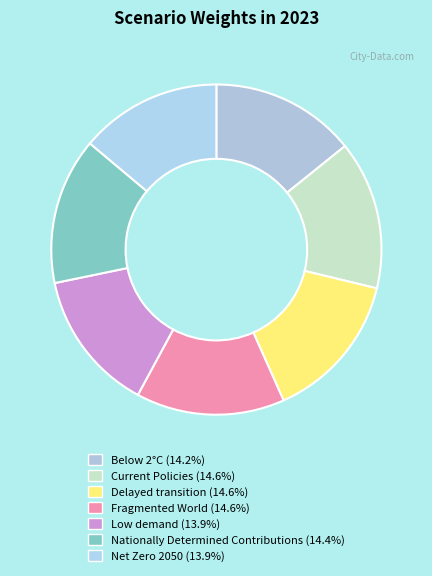

Which category has the biggest portion of the pie?

Fragmented World